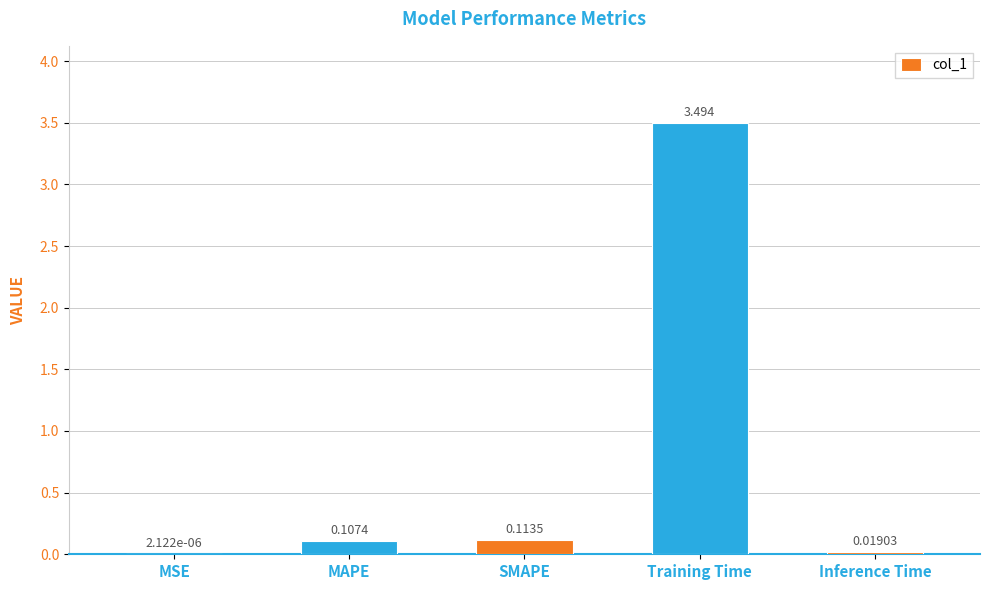

Which has a higher value, Training Time or Inference Time?

Training Time